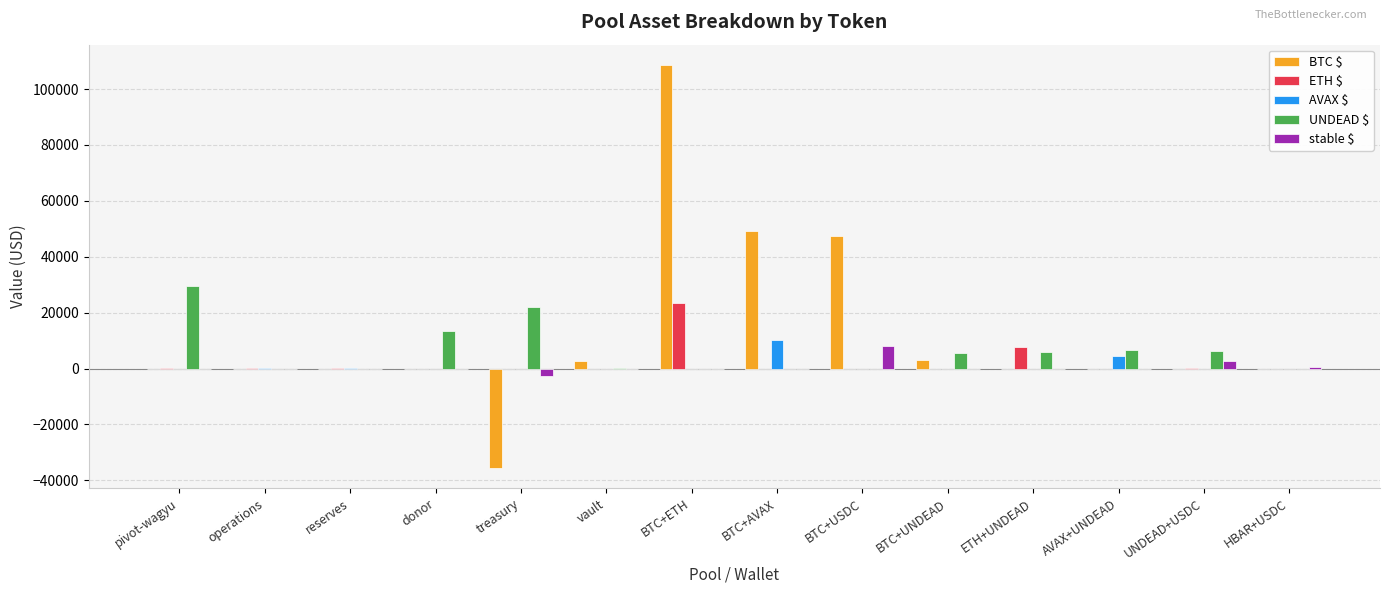

Between reserves and vault, which series saw the biggest shift?

BTC $